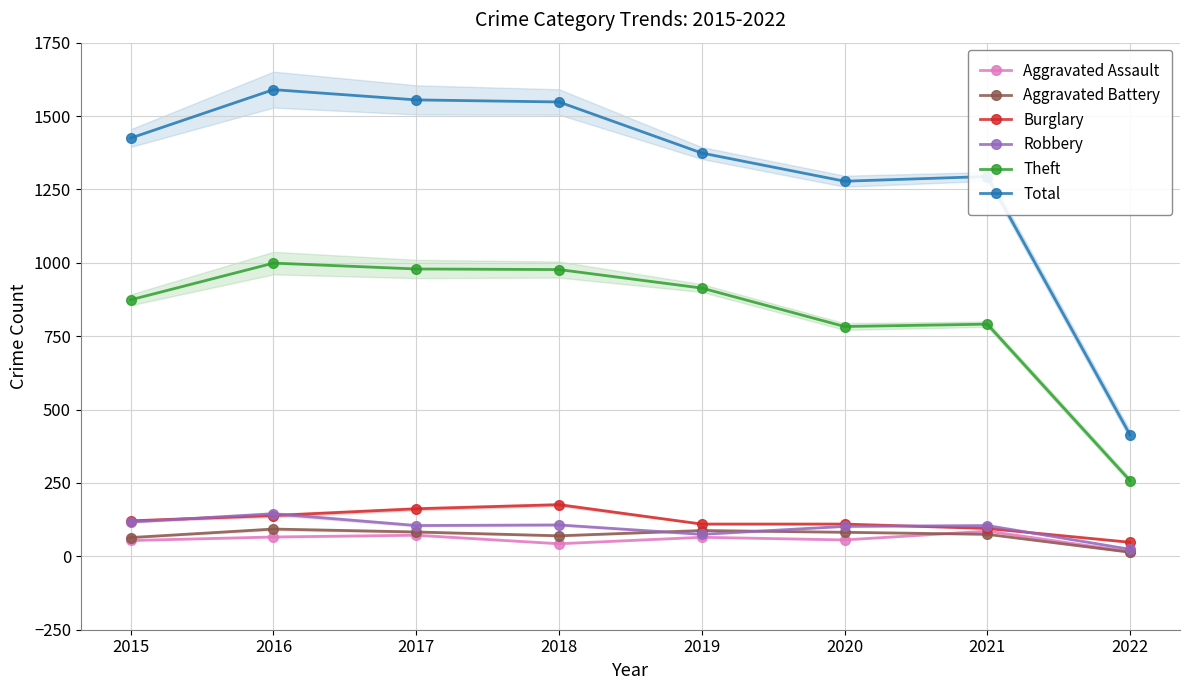

Is this an area chart (filled region under the line)?

No